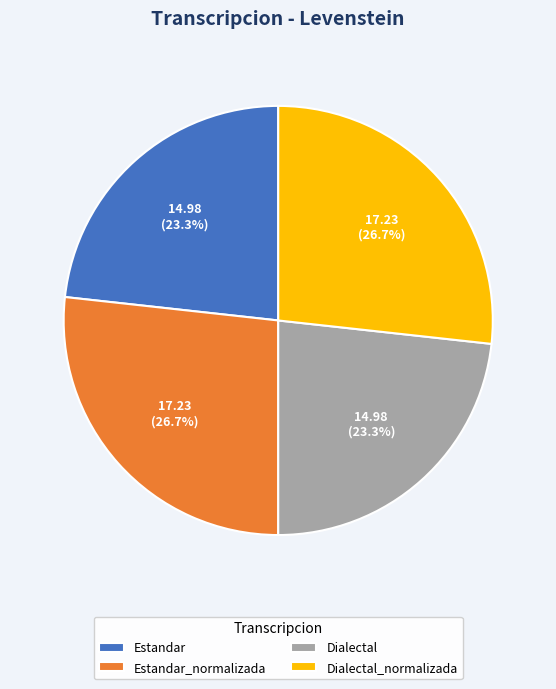

What percentage is NOT represented by Estandar?

76.7%